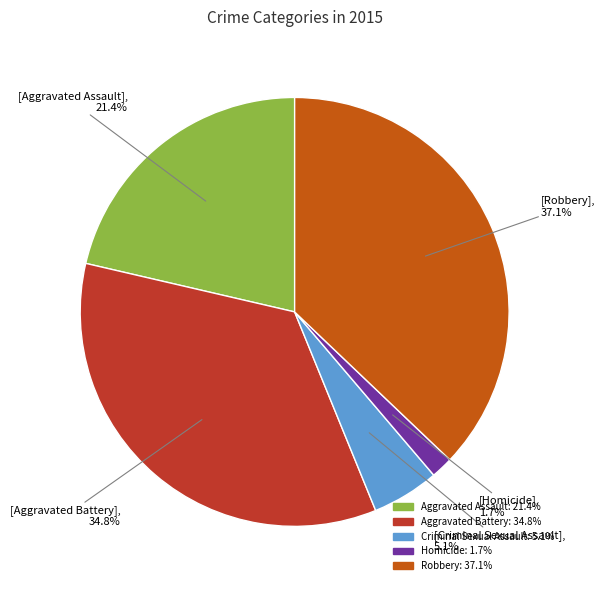

The Aggravated Assault slice represents 21% of the pie. True or false?

True